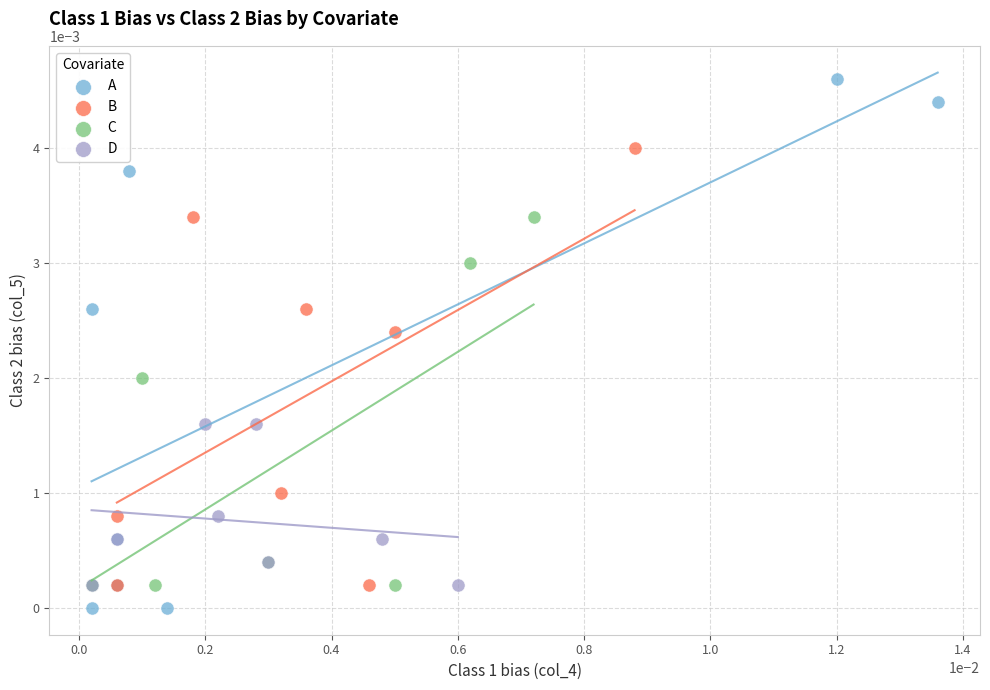

Which series has the widest spread of Y values?

A